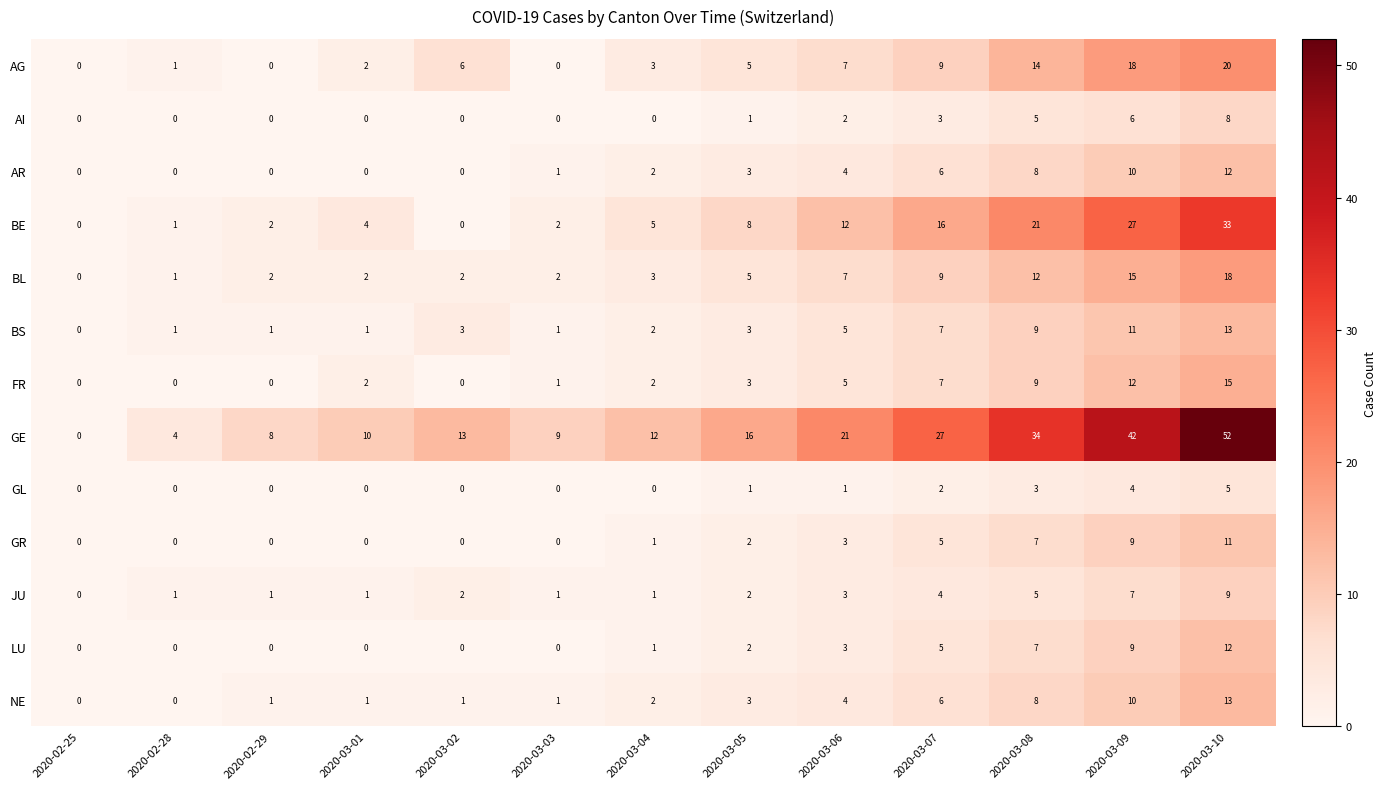

What is the average value of the AR series?

4